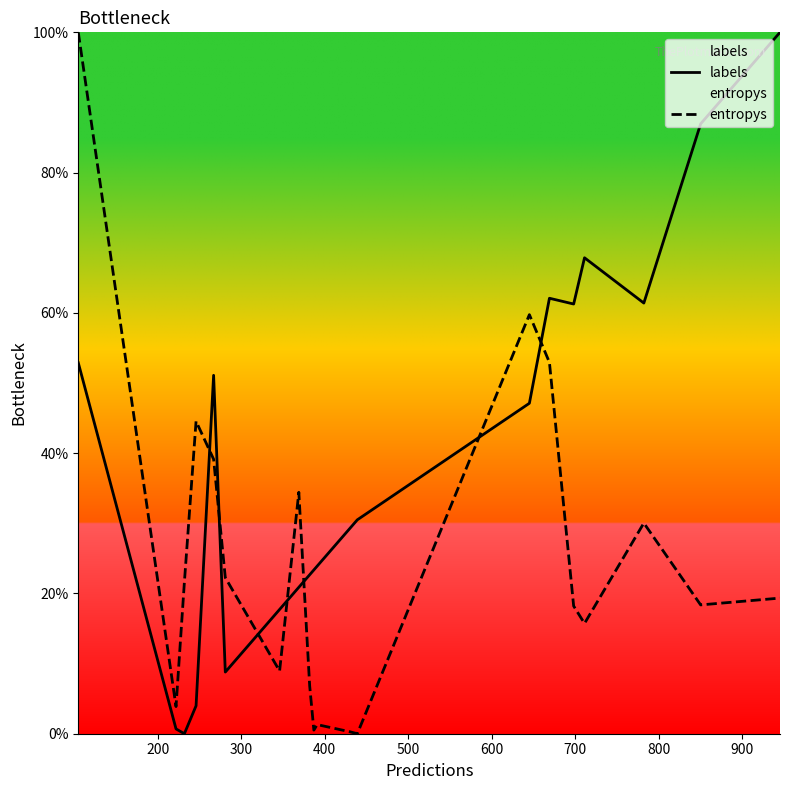

True or false: entropys has more than 2 points higher than both neighbors.

True